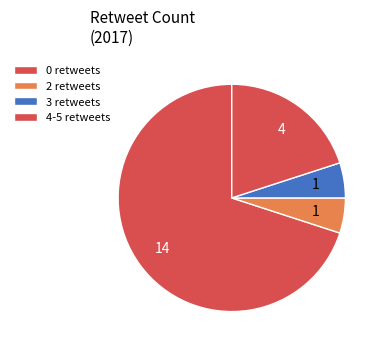

Count the number of slices in the pie.

4